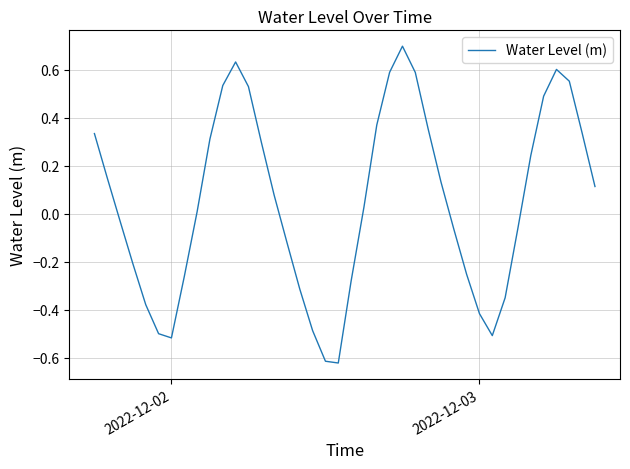

What is the greatest value displayed?

0.7